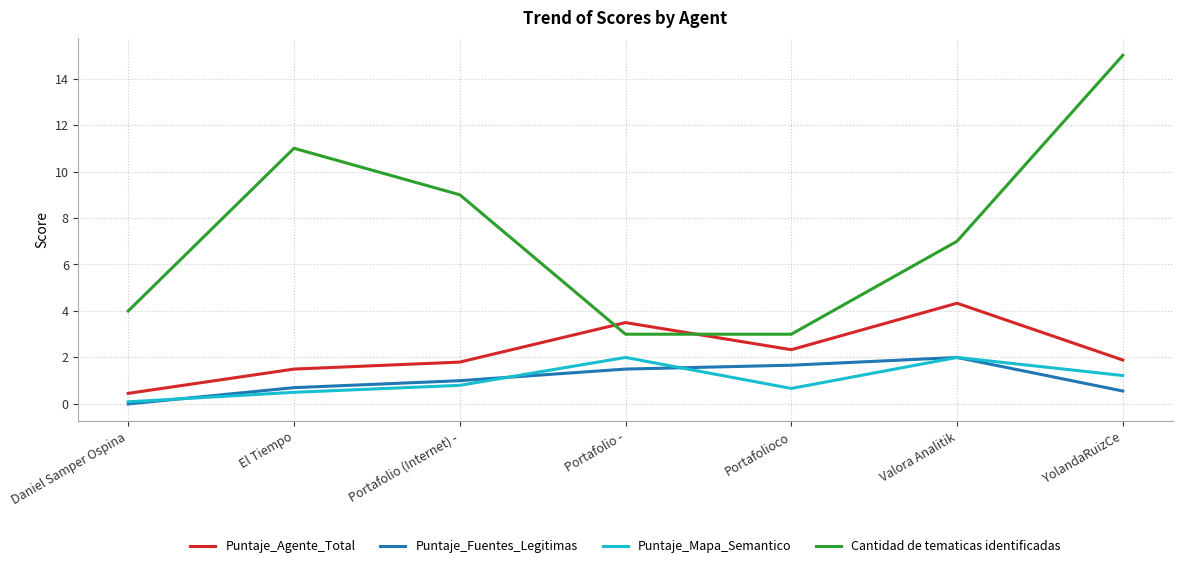

True or false: Puntaje_Agente_Total has a value of 5.2 at Portafolio -.

False